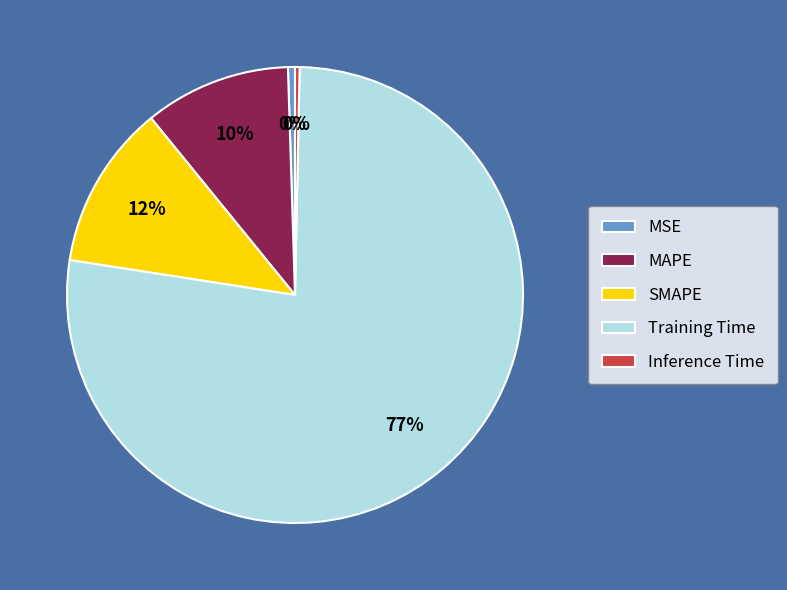

Which category has the biggest portion of the pie?

Training Time